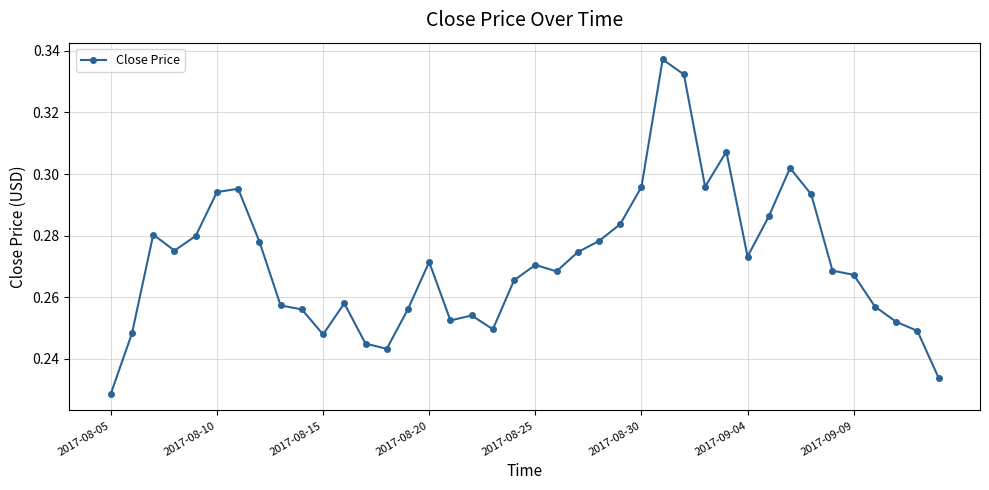

True or false: there are more than 1 points higher than both neighbors.

True